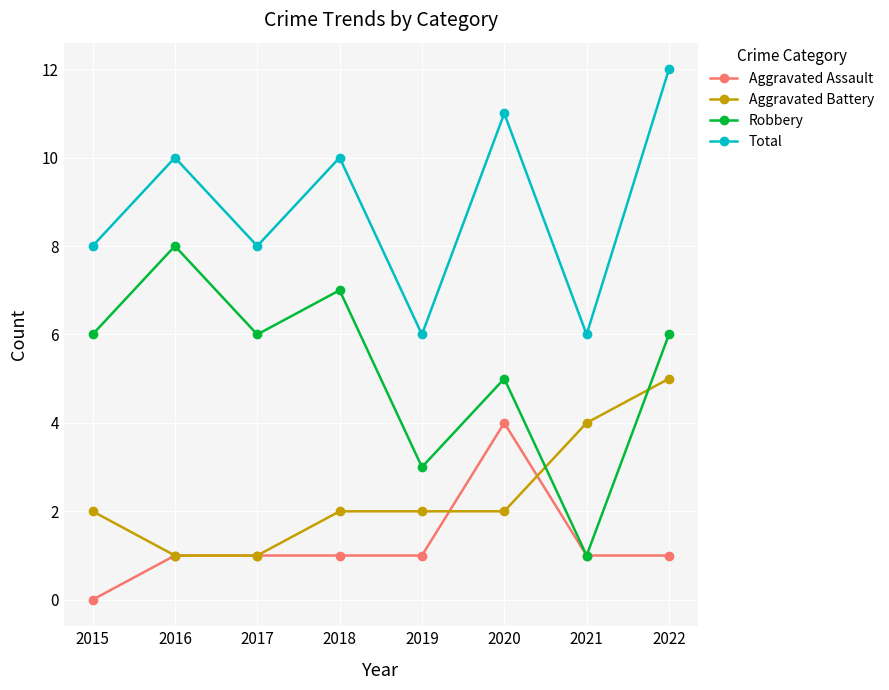

What is the maximum value for Aggravated Assault?

4